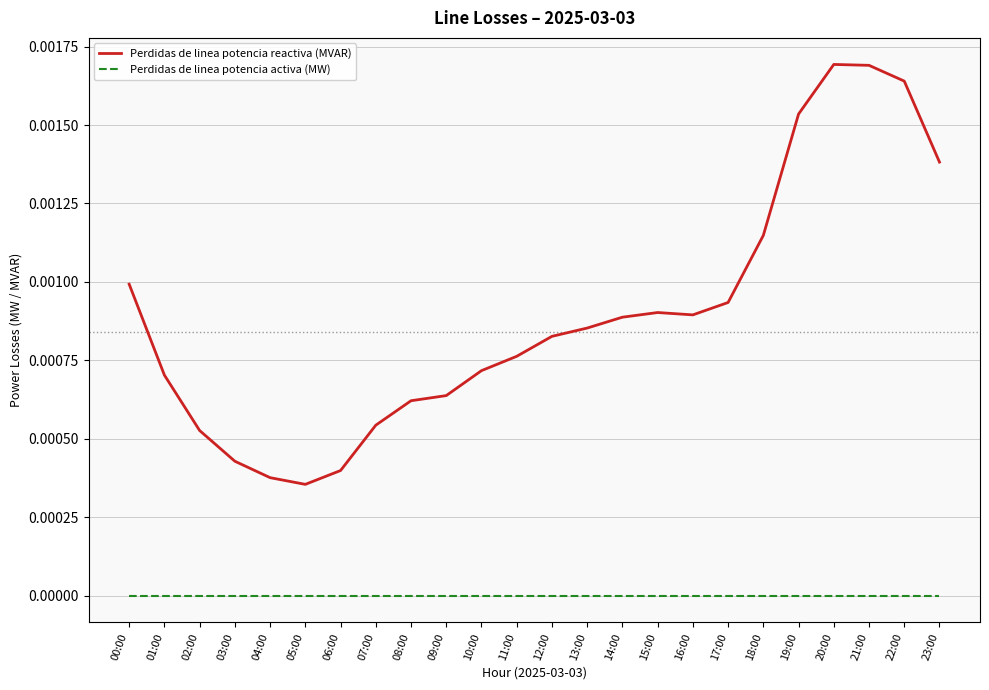

Count the number of data series in this chart.

2